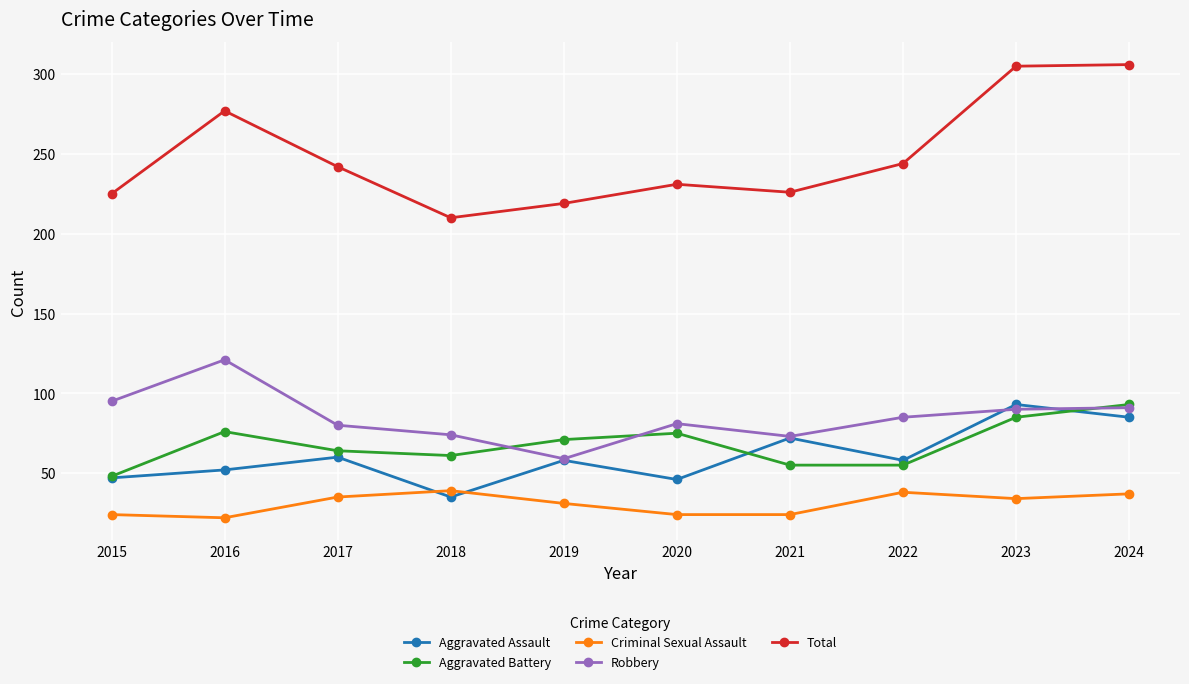

What is the difference between the maximum and minimum values in the Aggravated Assault series?

58